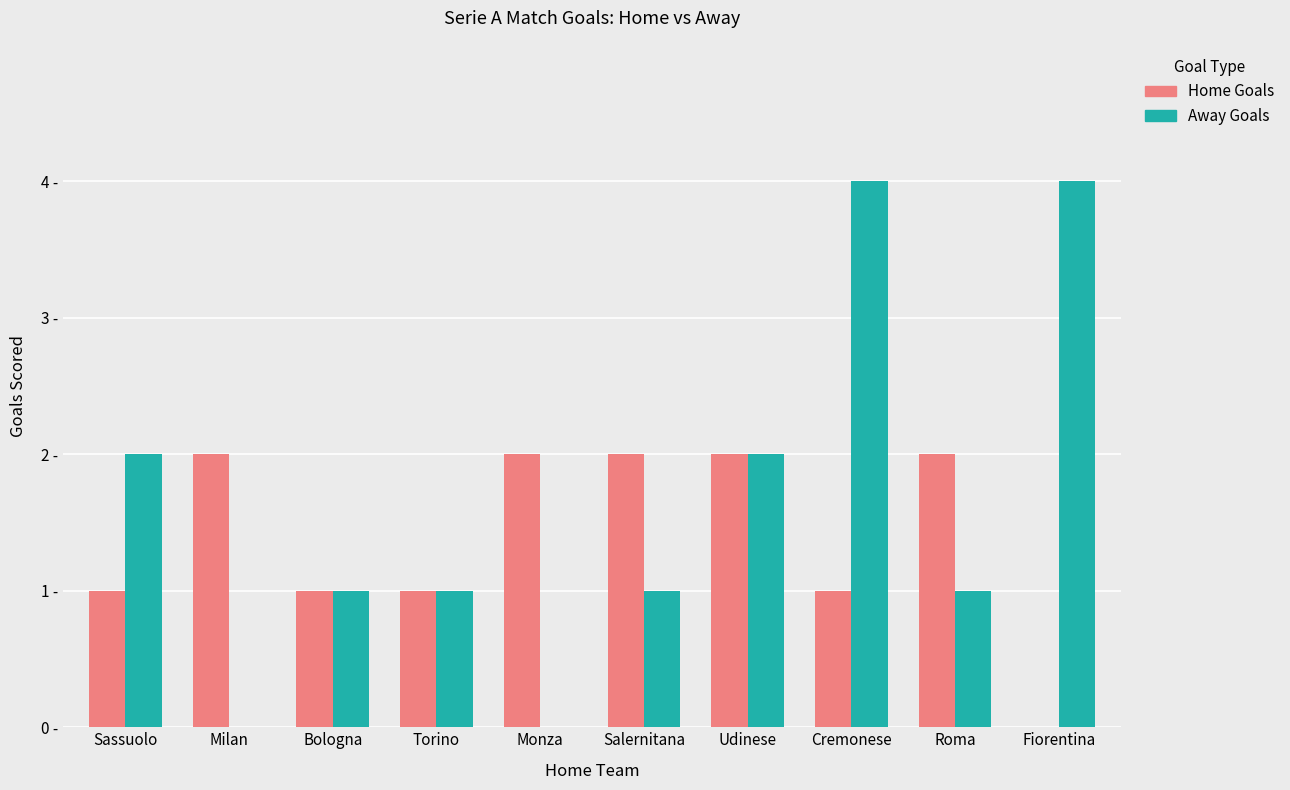

Is the value of Home Goals at Fiorentina greater than the value of Away Goals at Salernitana?

No